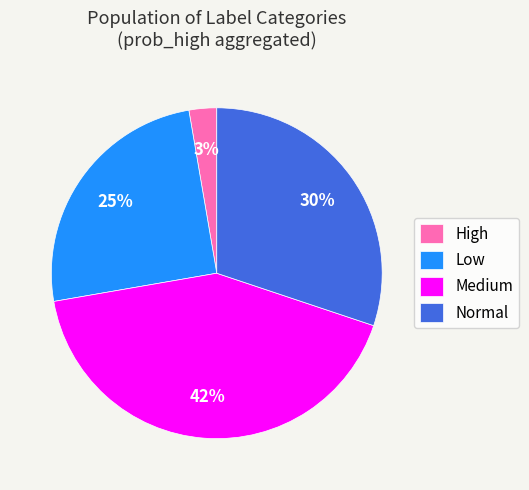

To the nearest percent, what percentage of the pie is High?

3%